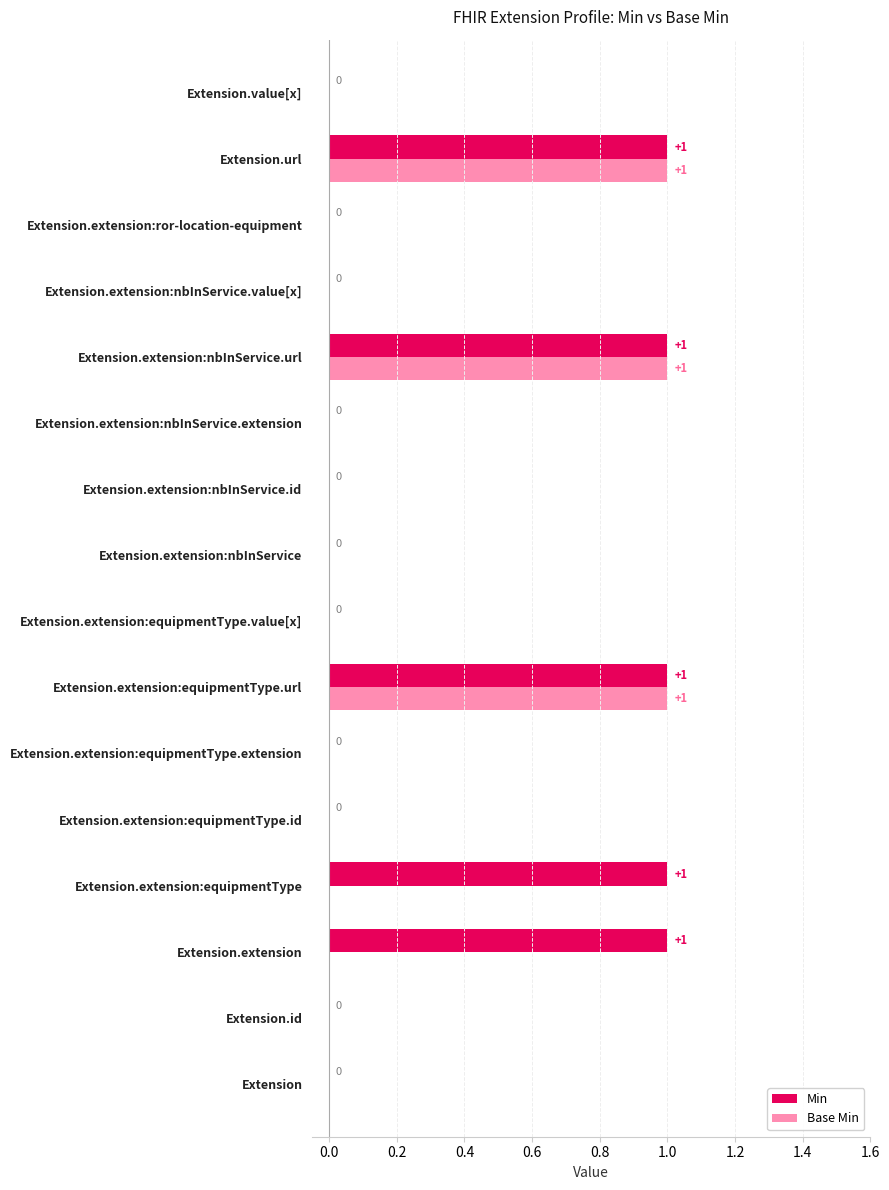

Is it true that Min equals 0 at Extension.extension:nbInService.id?

True